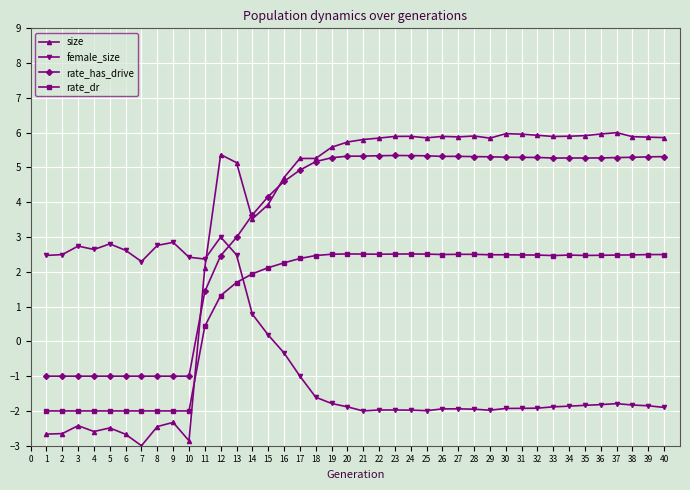

Where do female_size and size first cross each other?

11 and 12